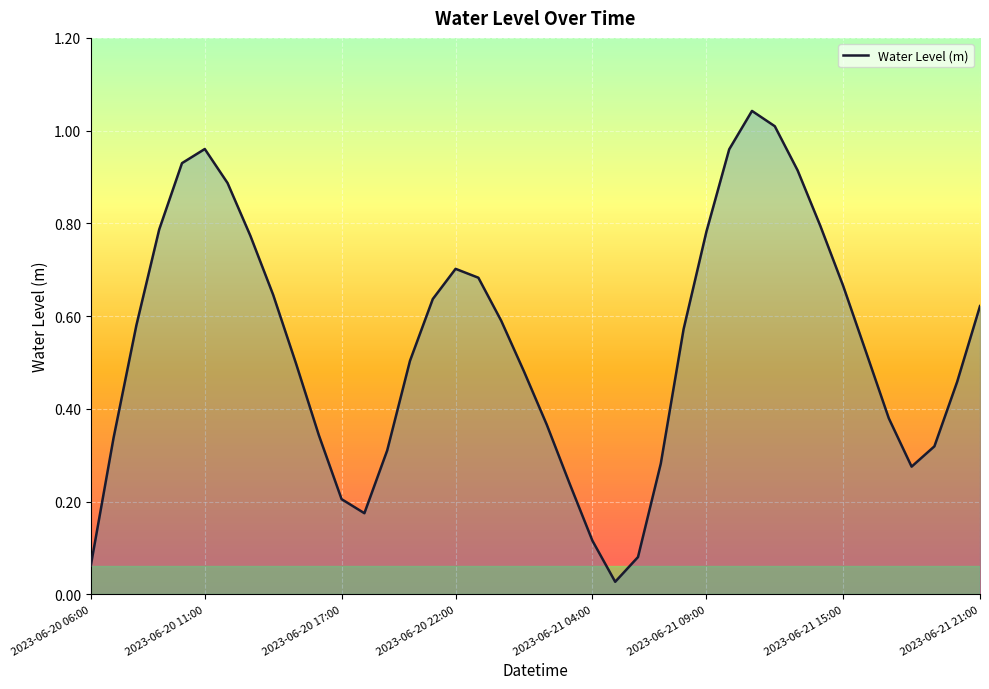

How many interior local valleys (lower than both neighbors) does the data have?

3